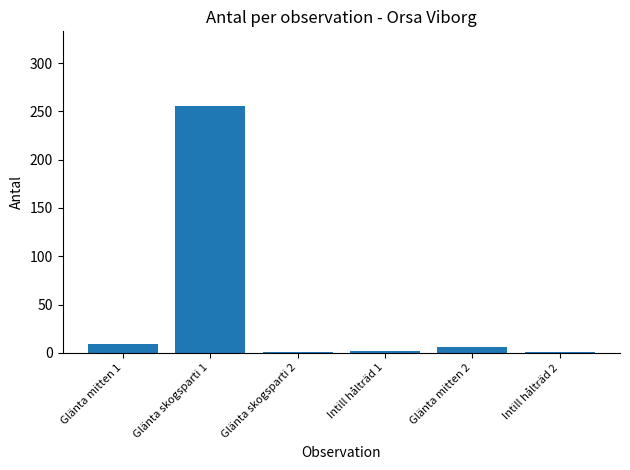

How many bars are there in total?

6